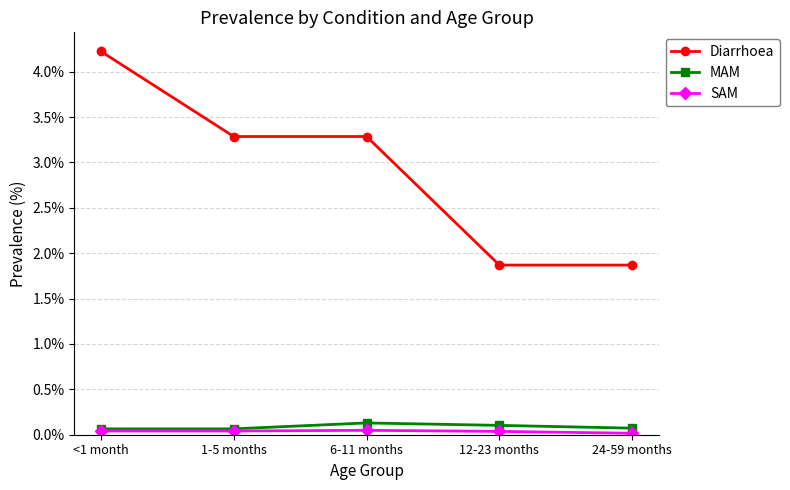

What is the label of the 5th point from the right?

<1 month